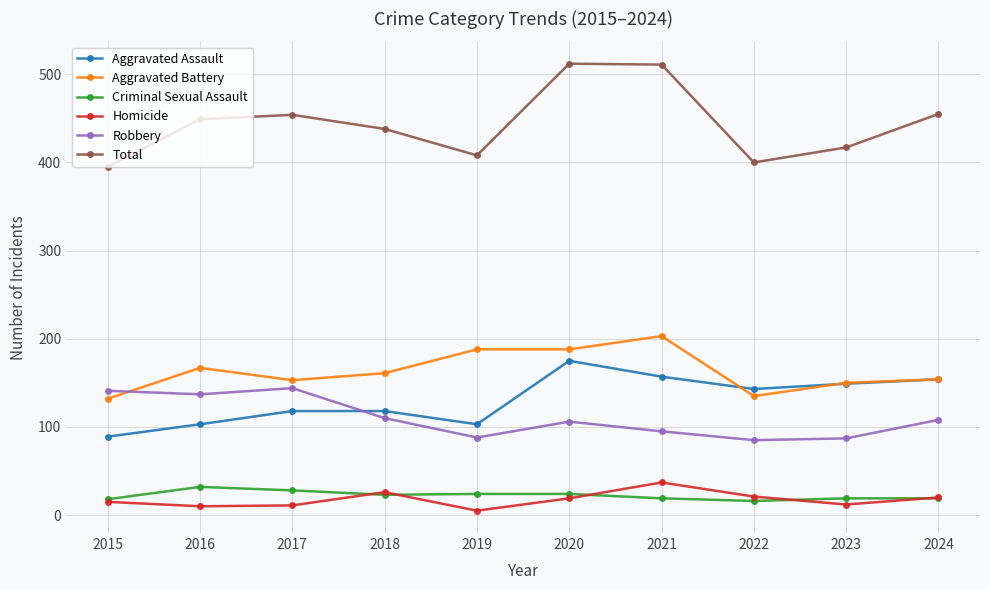

What value does the Aggravated Battery series have at 2023, to the nearest 5?

150